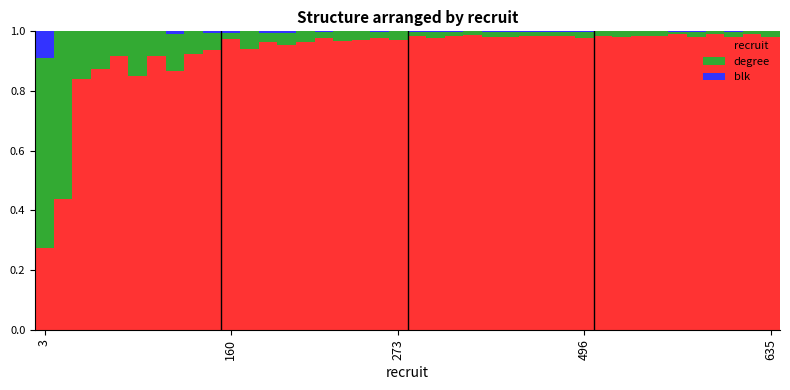

What is the sum of all recruit values?

37.2